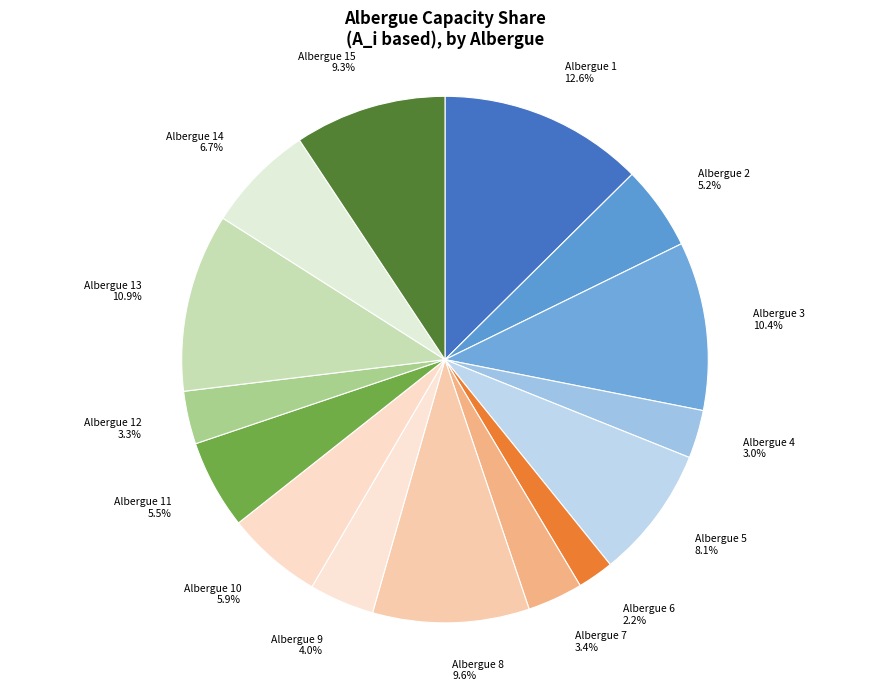

Which category has the smallest portion of the pie?

Albergue 6